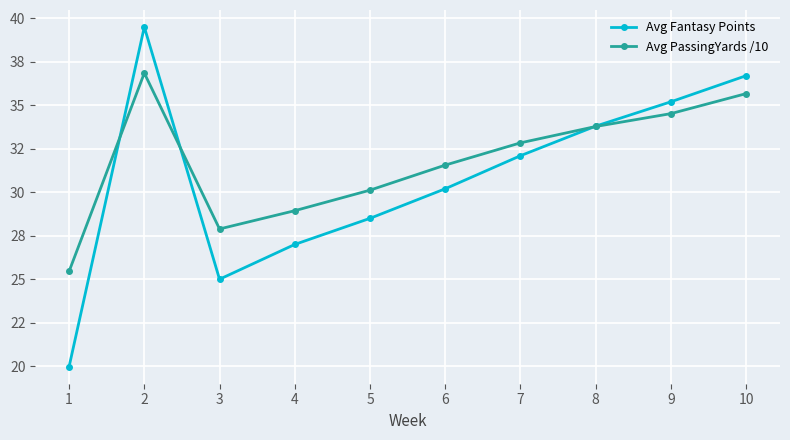

What are all the series names shown in the legend?

Avg Fantasy Points, Avg PassingYards /10